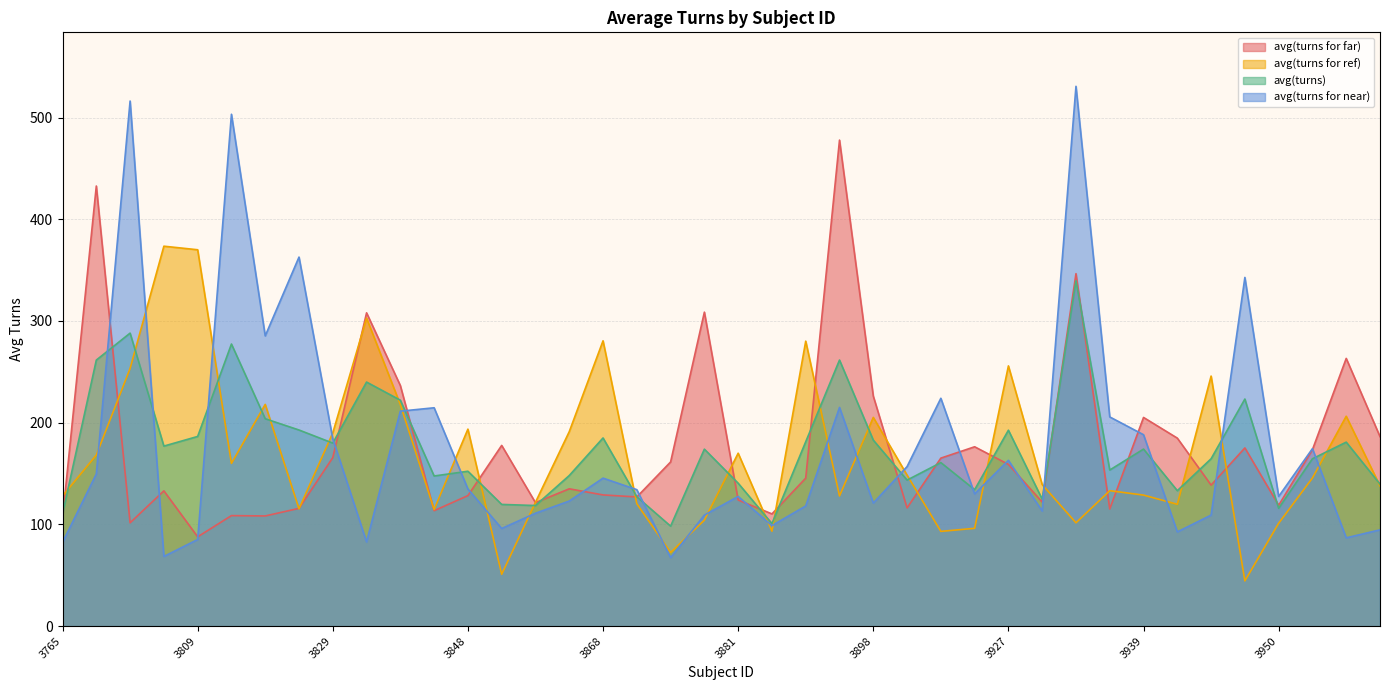

What is the difference between the avg(turns) values at 3809 and 3829?

6.5